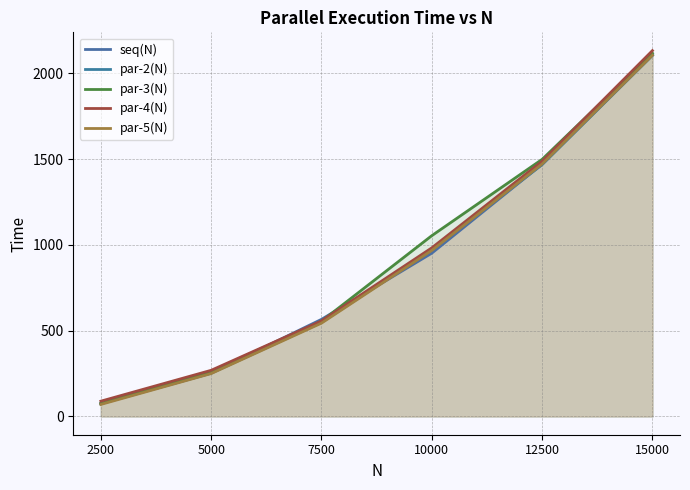

The par-2(N) series shows 17 at 2500. True or false?

False